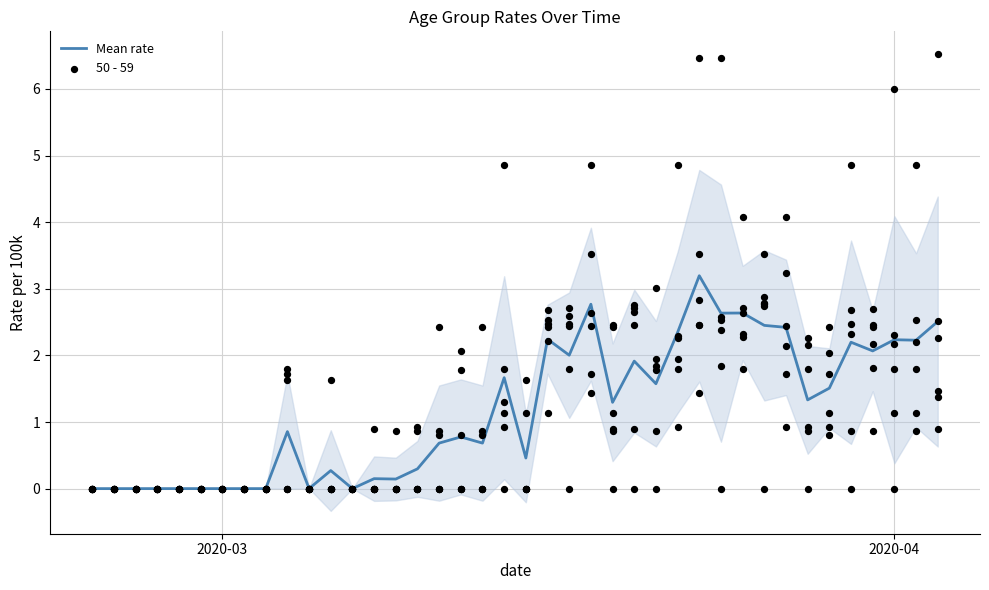

At how many categories does at least one series exceed 1?

23